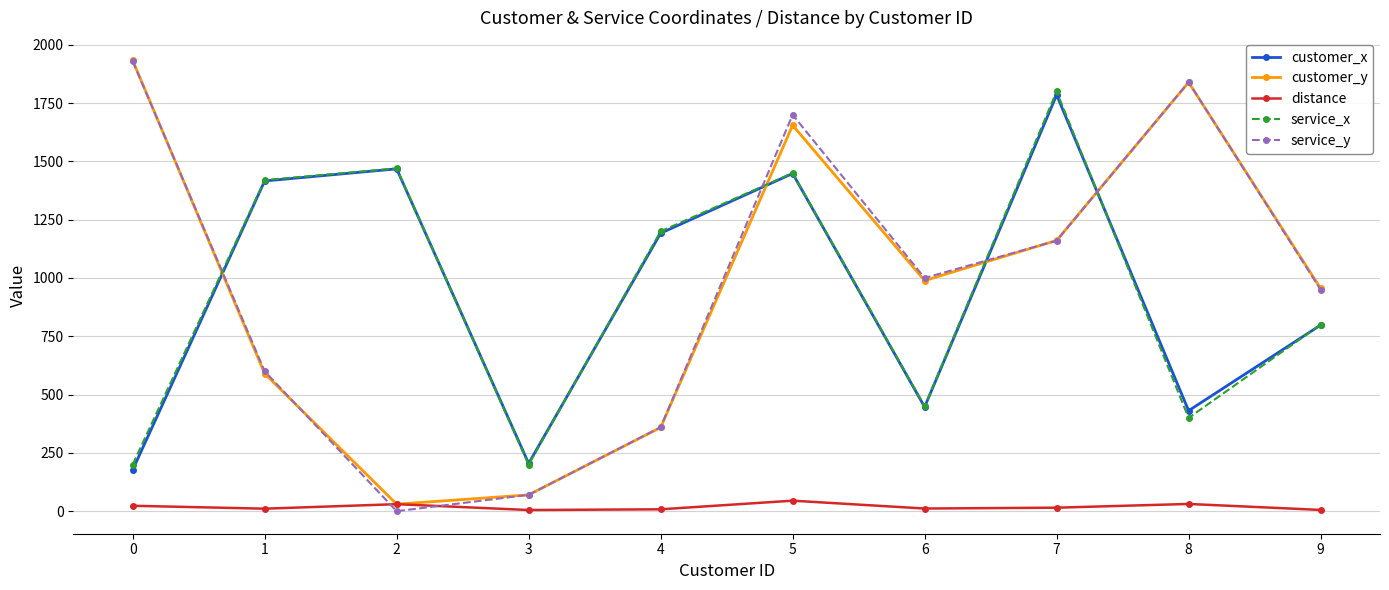

How many values in the distance series exceed 15?

5